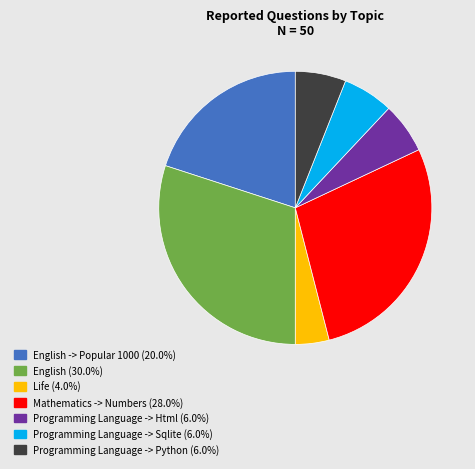

Is there any slice that represents more than half of the pie?

No